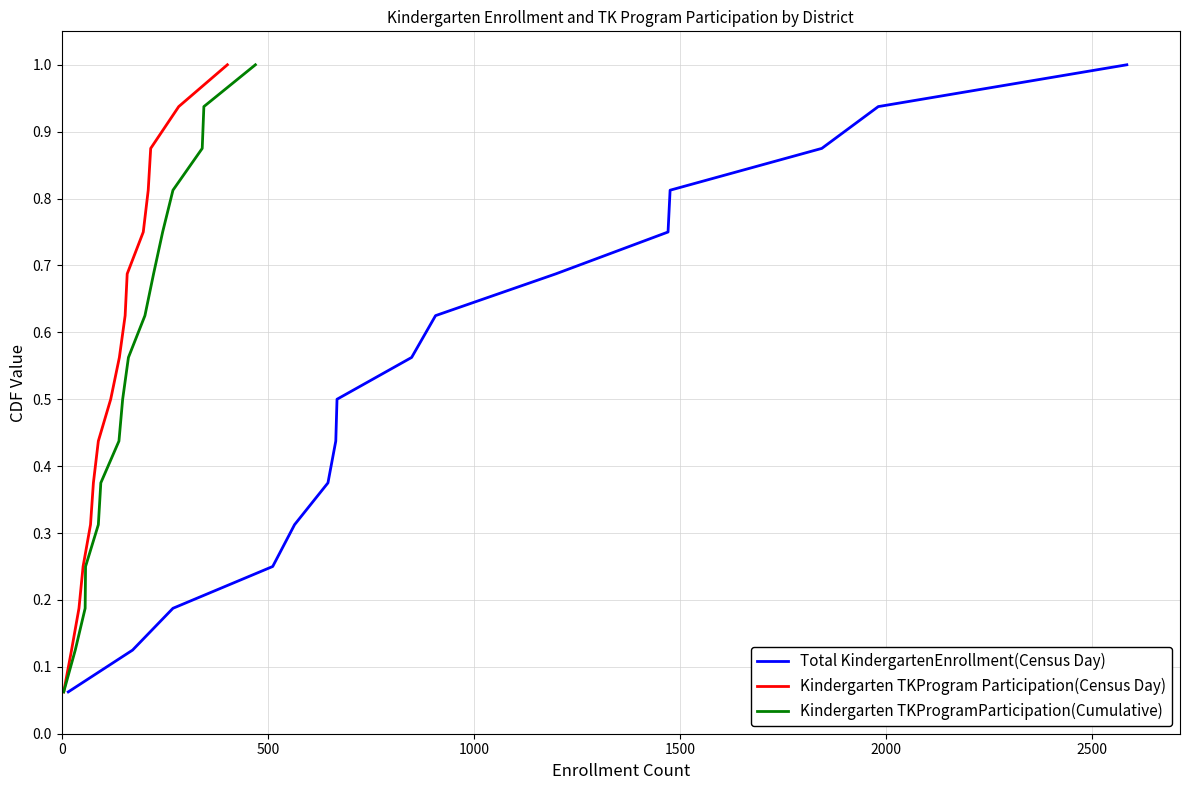

What is the difference between the maximum and minimum values in the Kindergarten TKProgram Participation(Census Day) series?

0.9